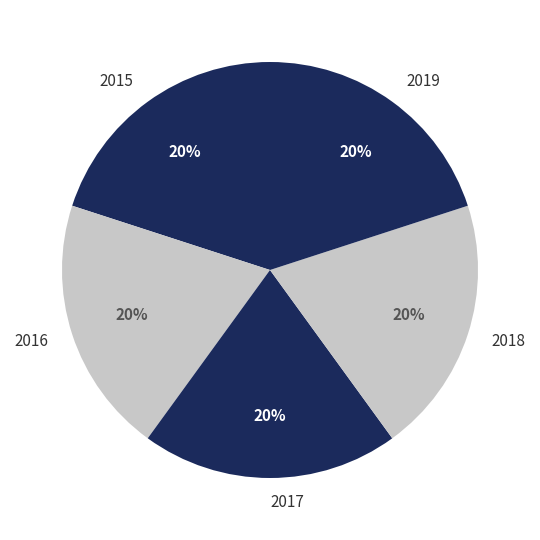

To the nearest percent, what is the average slice percentage?

20%